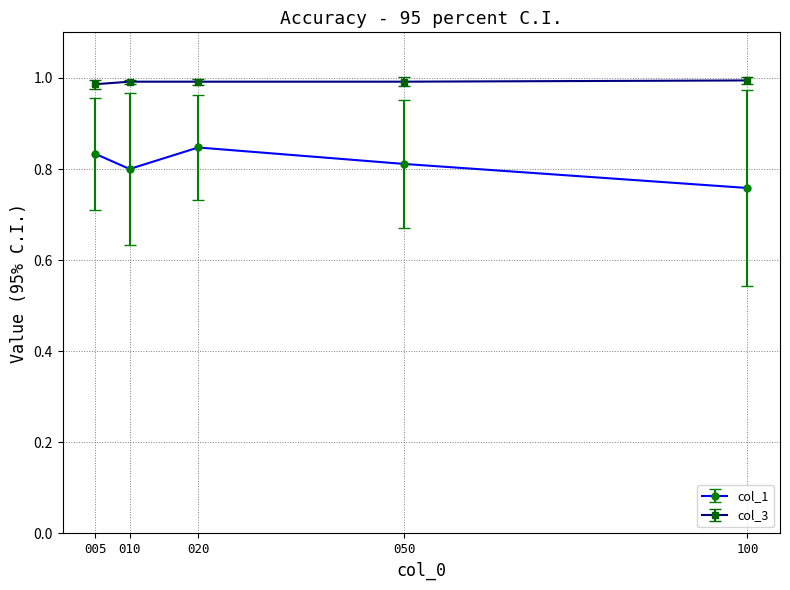

What is the sum of the col_1 values at 100 and 050?

1.6